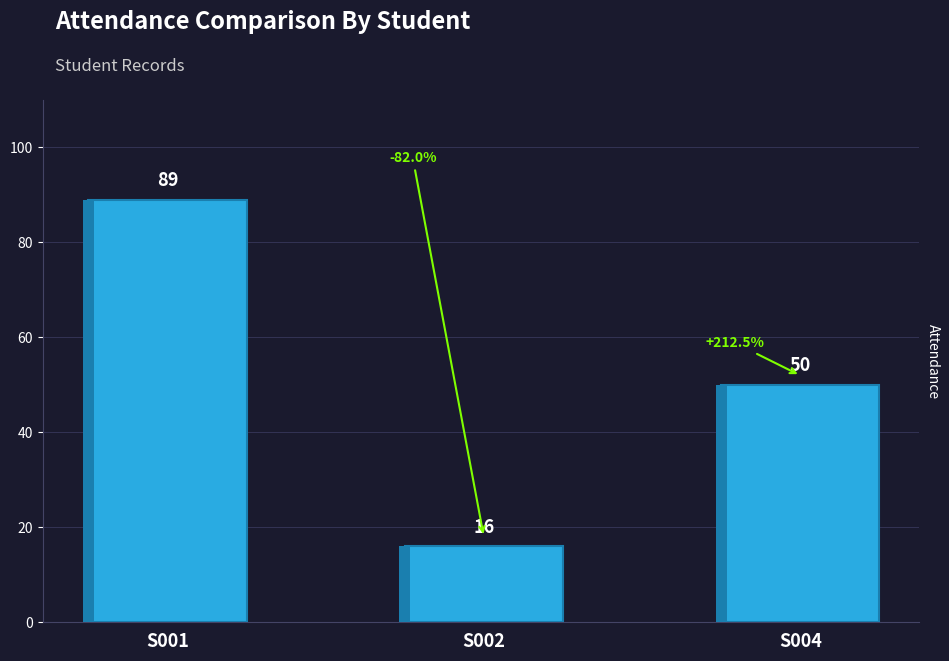

What is the change in value from S002 to S004?

+34